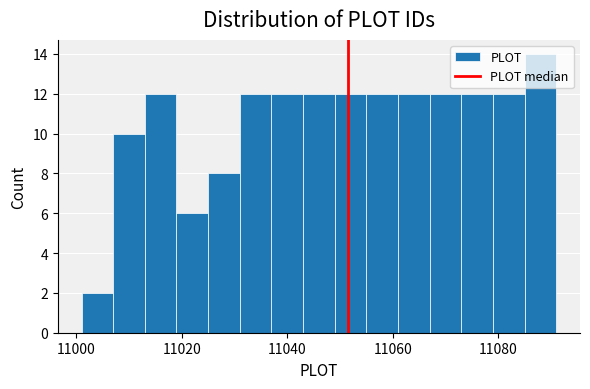

Read against the x-axis, roughly where is the centre of the tallest bar?

11088